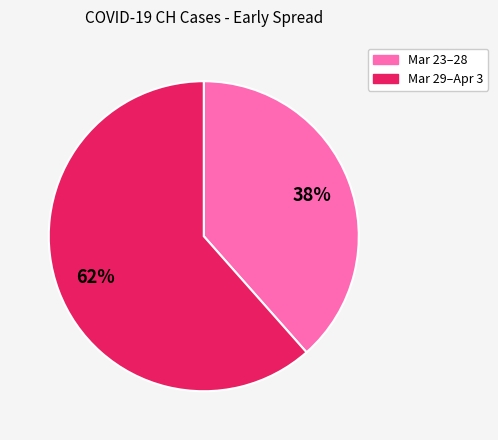

Count the number of slices in the pie.

2